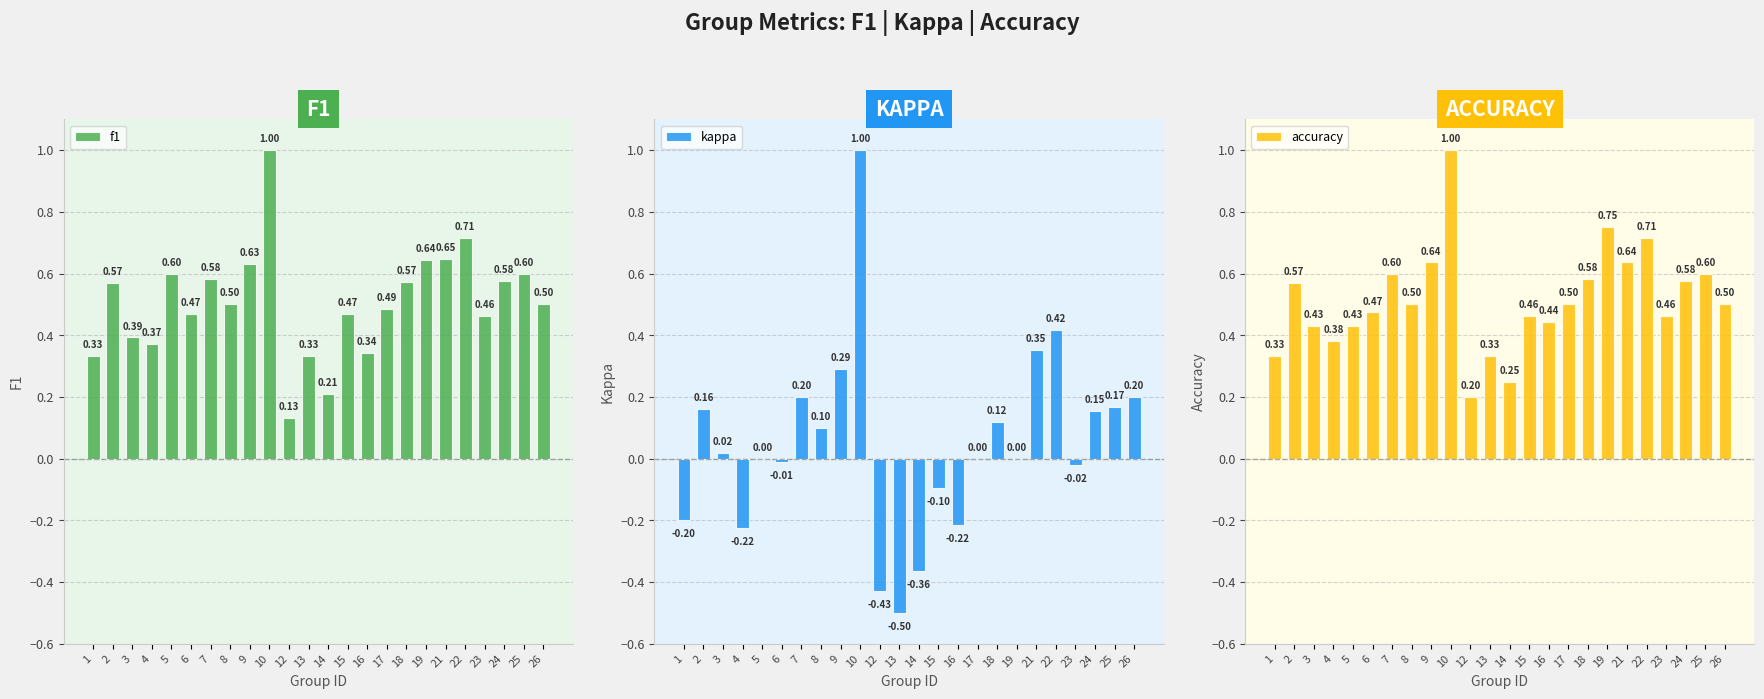

The value of kappa at 4 is -0.2. True or false?

True